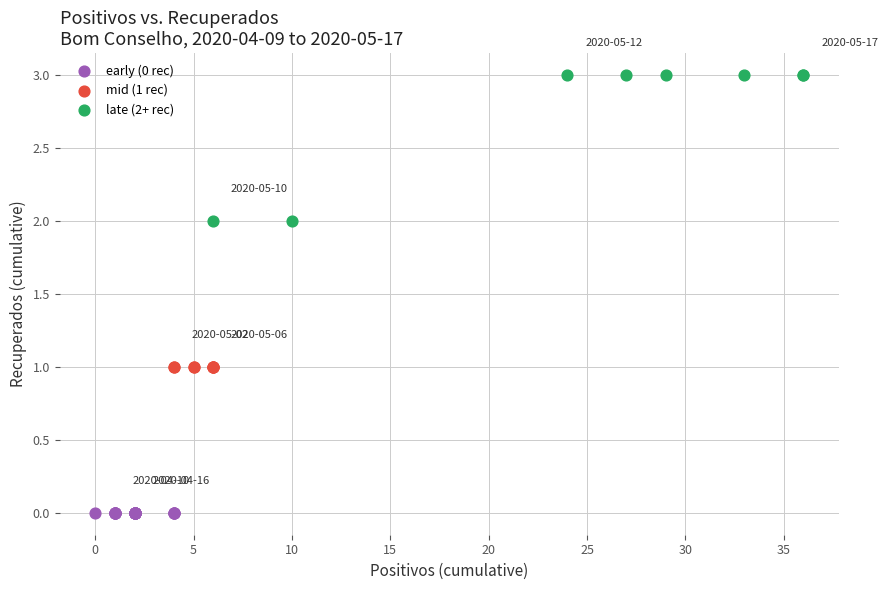

Which series reaches the minimum Y coordinate?

early (0 rec)